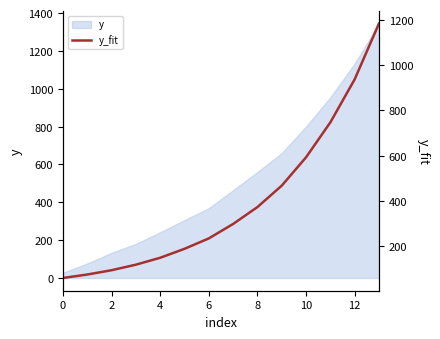

Does the chart display data point markers on the line(s)?

No